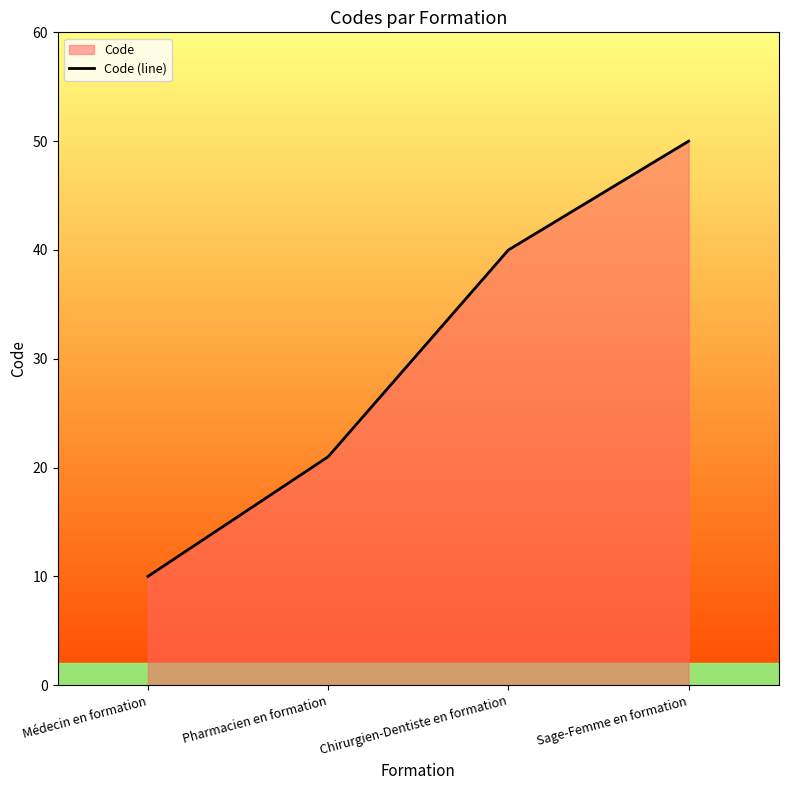

List the labels in order of value, largest first.

Sage-Femme en formation, Chirurgien-Dentiste en formation, Pharmacien en formation, Médecin en formation